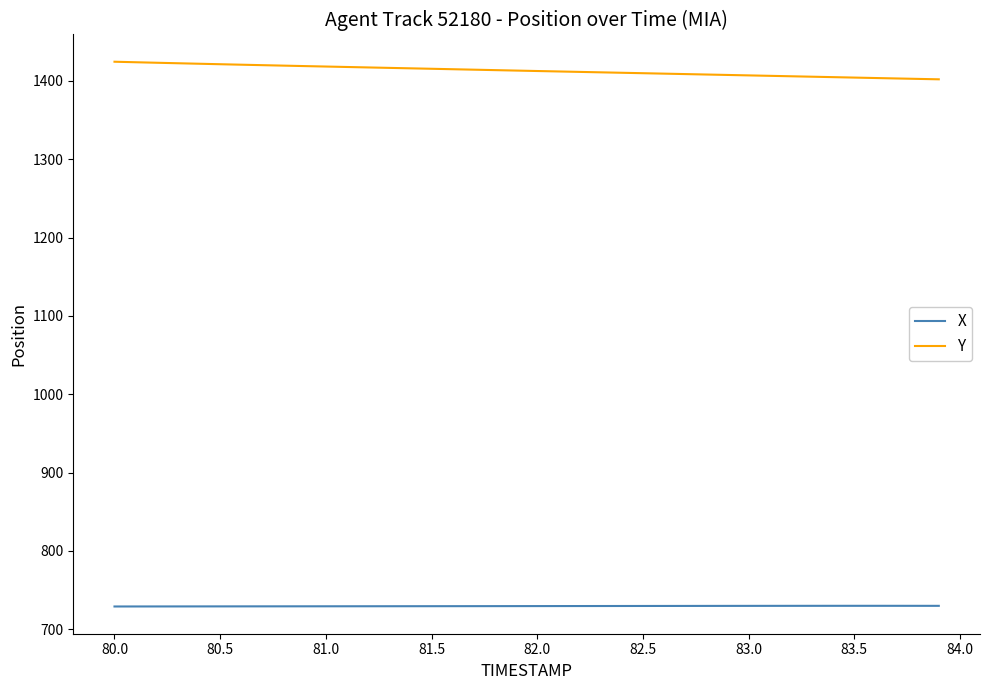

What is the maximum value shown in the chart?

1424.4